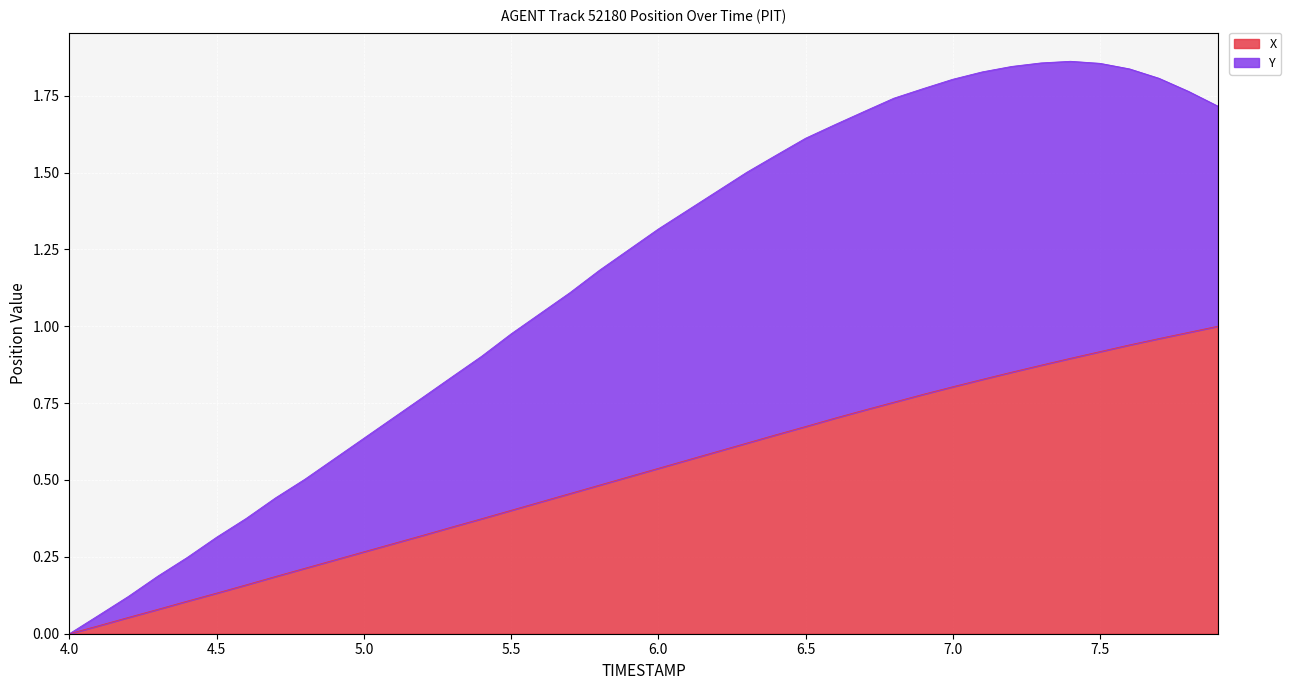

Is it true that Y equals 1.6 at 6.5?

True